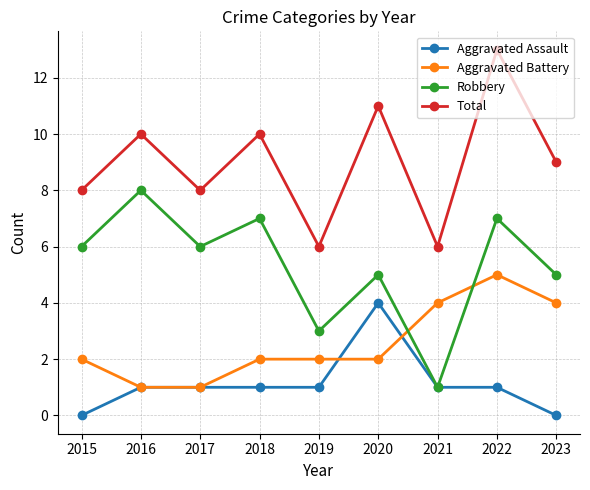

Reading left to right, transcribe all the data shown in this chart.

Aggravated Assault: 2015=0	2016=1	2017=1	2018=1	2019=1	2020=4	2021=1	2022=1	2023=0
Aggravated Battery: 2015=2	2016=1	2017=1	2018=2	2019=2	2020=2	2021=4	2022=5	2023=4
Robbery: 2015=6	2016=8	2017=6	2018=7	2019=3	2020=5	2021=1	2022=7	2023=5
Total: 2015=8	2016=10	2017=8	2018=10	2019=6	2020=11	2021=6	2022=13	2023=9